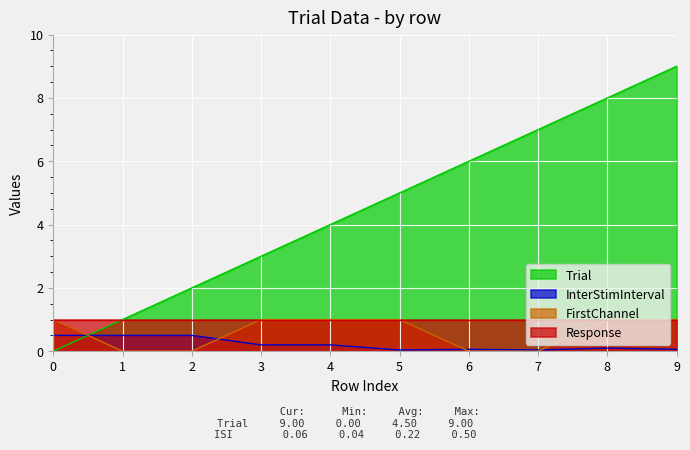

Which series ends up on top after the final intersection of InterStimInterval and Trial?

Trial